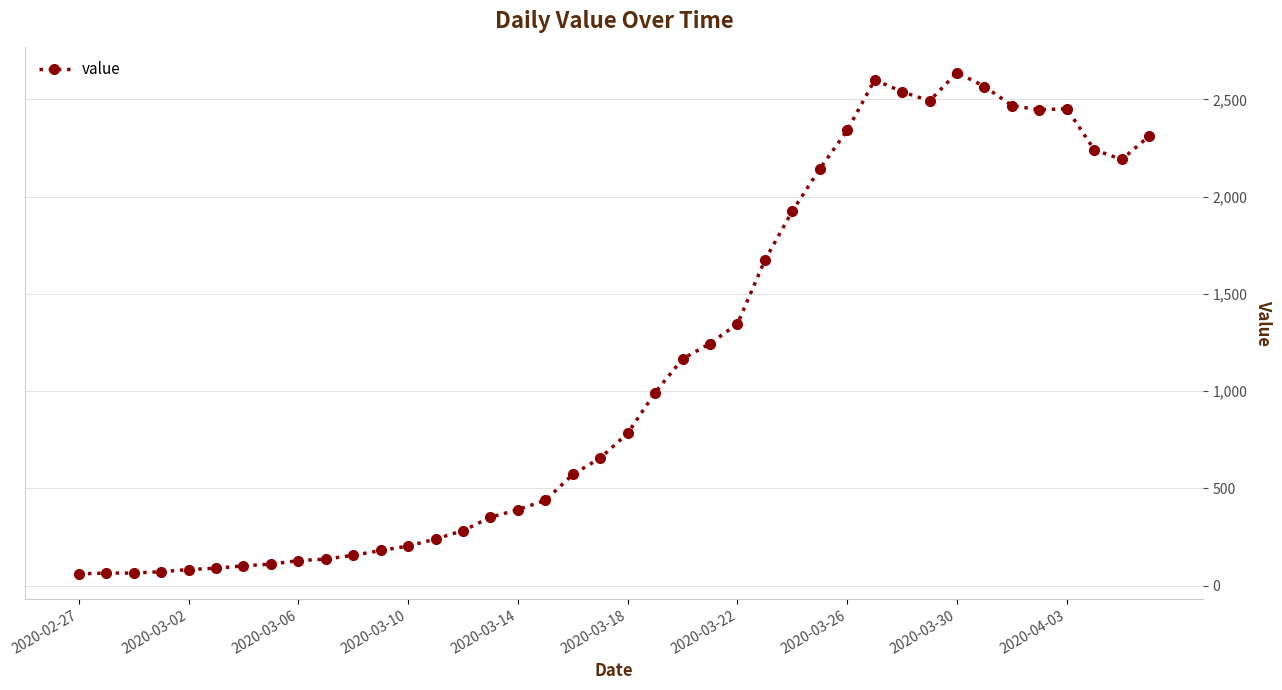

What is the maximum value shown in the chart?

2638